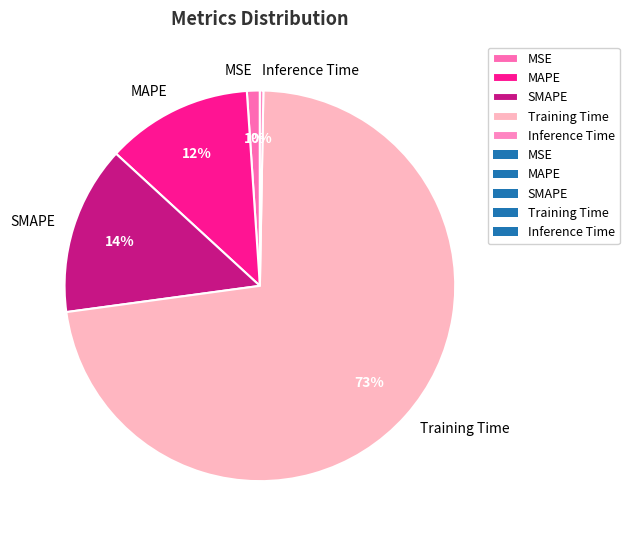

Between Inference Time and MSE, which is larger?

MSE